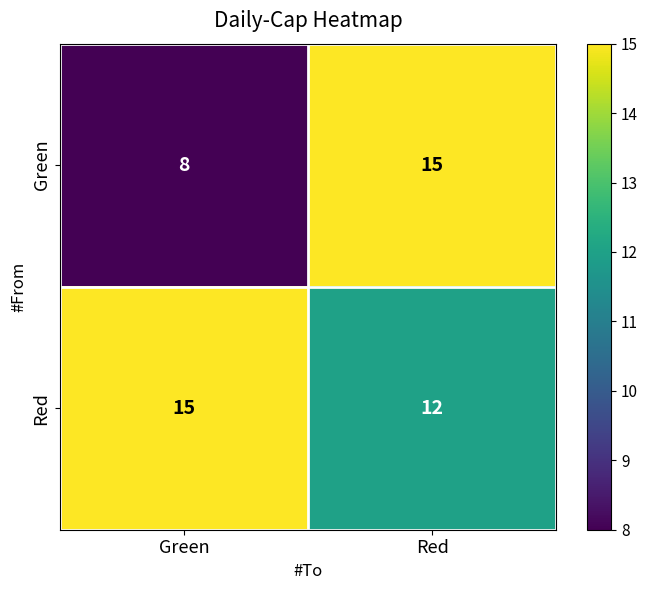

What is the approximate value of Green at Green?

8